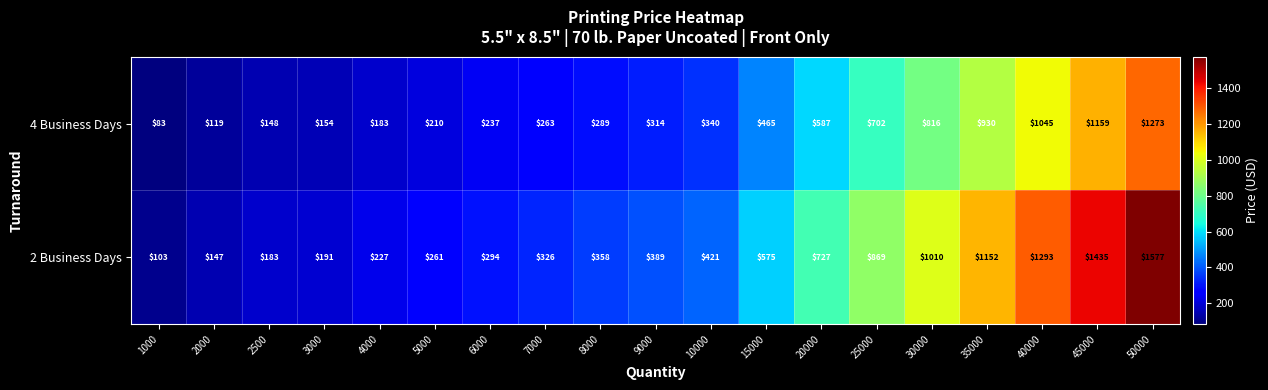

List the series in order of their overall mean, highest first.

2 Business Days, 4 Business Days